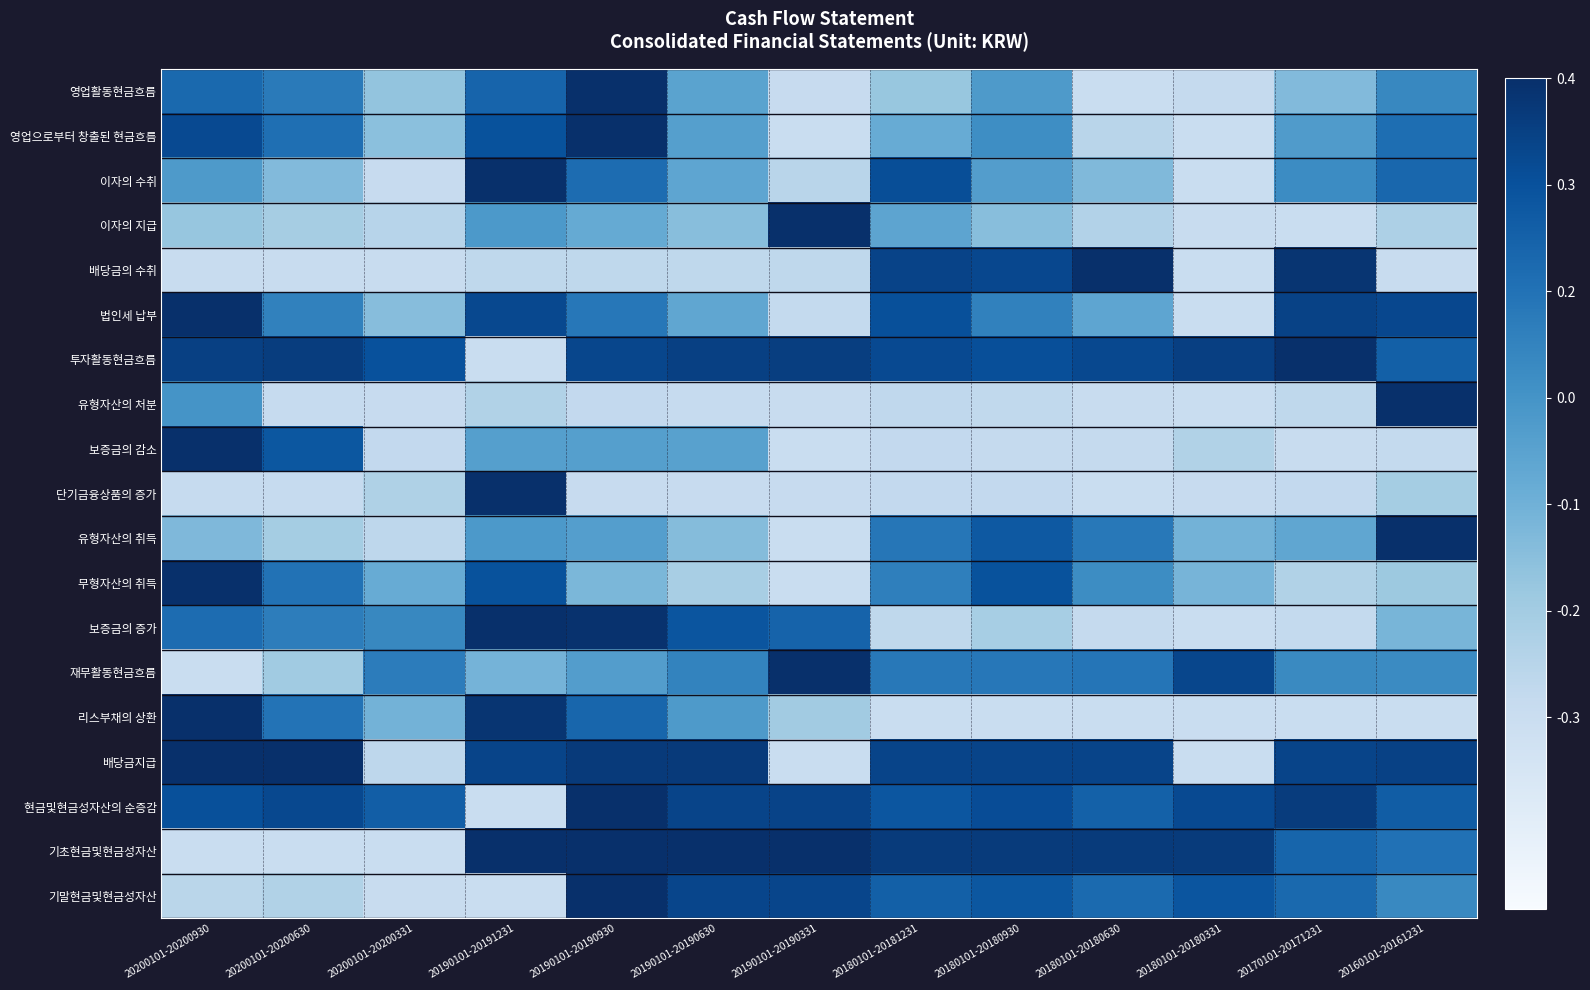

Which label corresponds to the largest value in the chart?

20190101-20190930